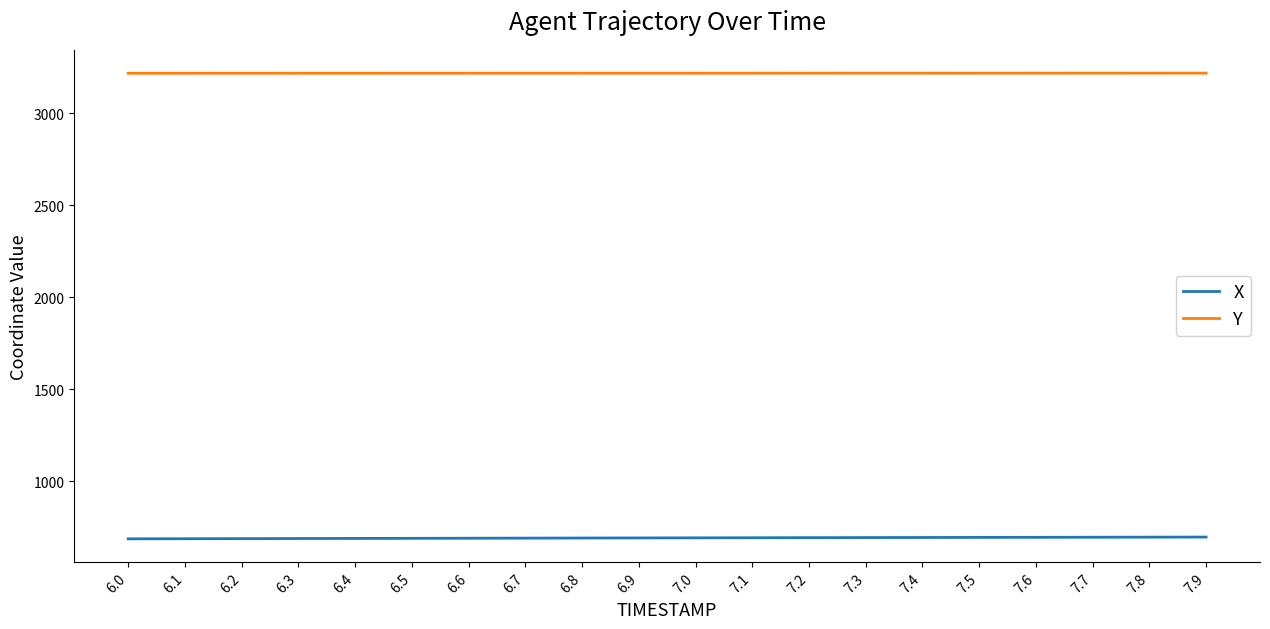

Is this an area chart (filled region under the line)?

No